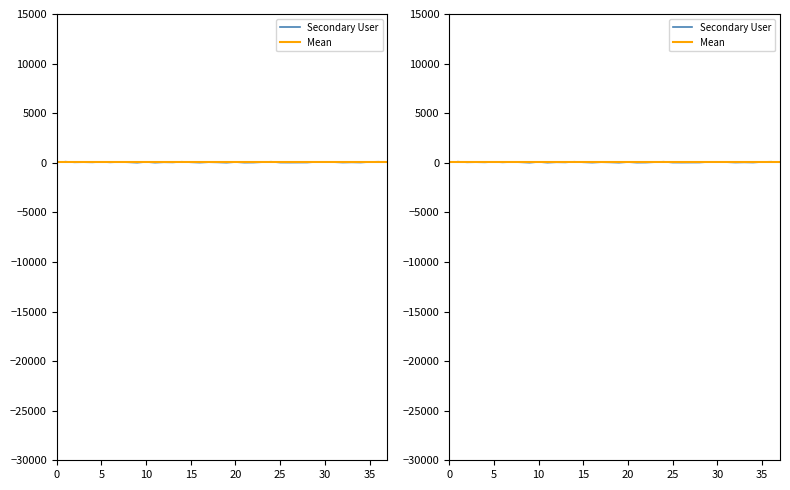

How many data points does each series have?

36